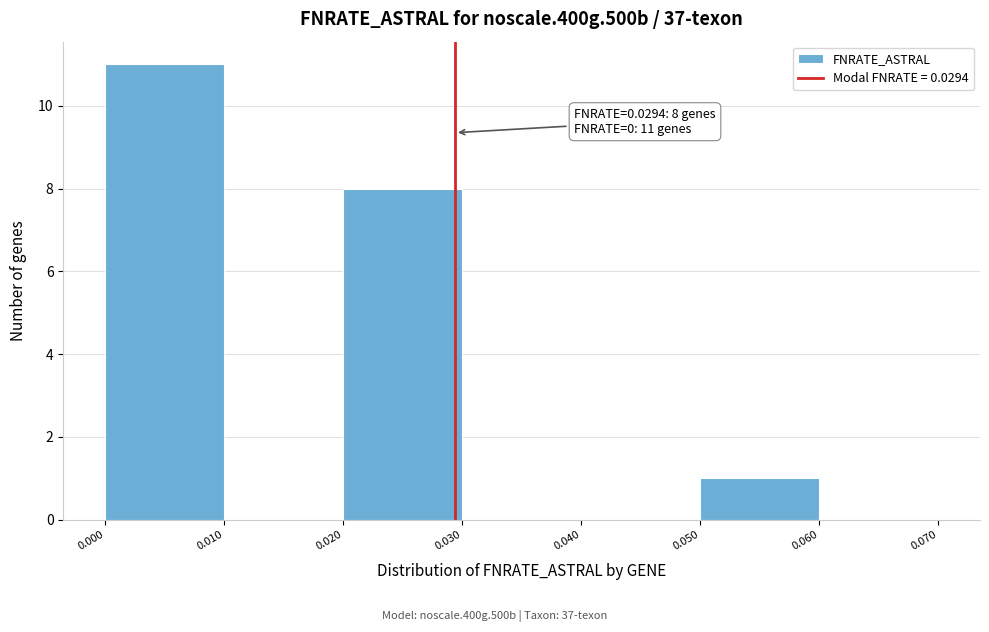

Which range on the x-axis has the tallest bar?

0.000 to 0.010